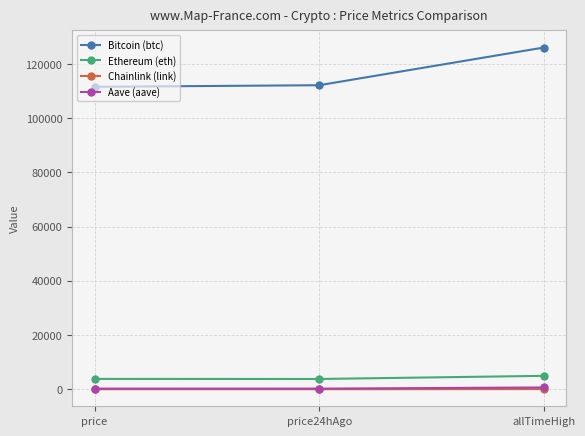

Is it true that Bitcoin (btc) equals 45637.2 at allTimeHigh?

False